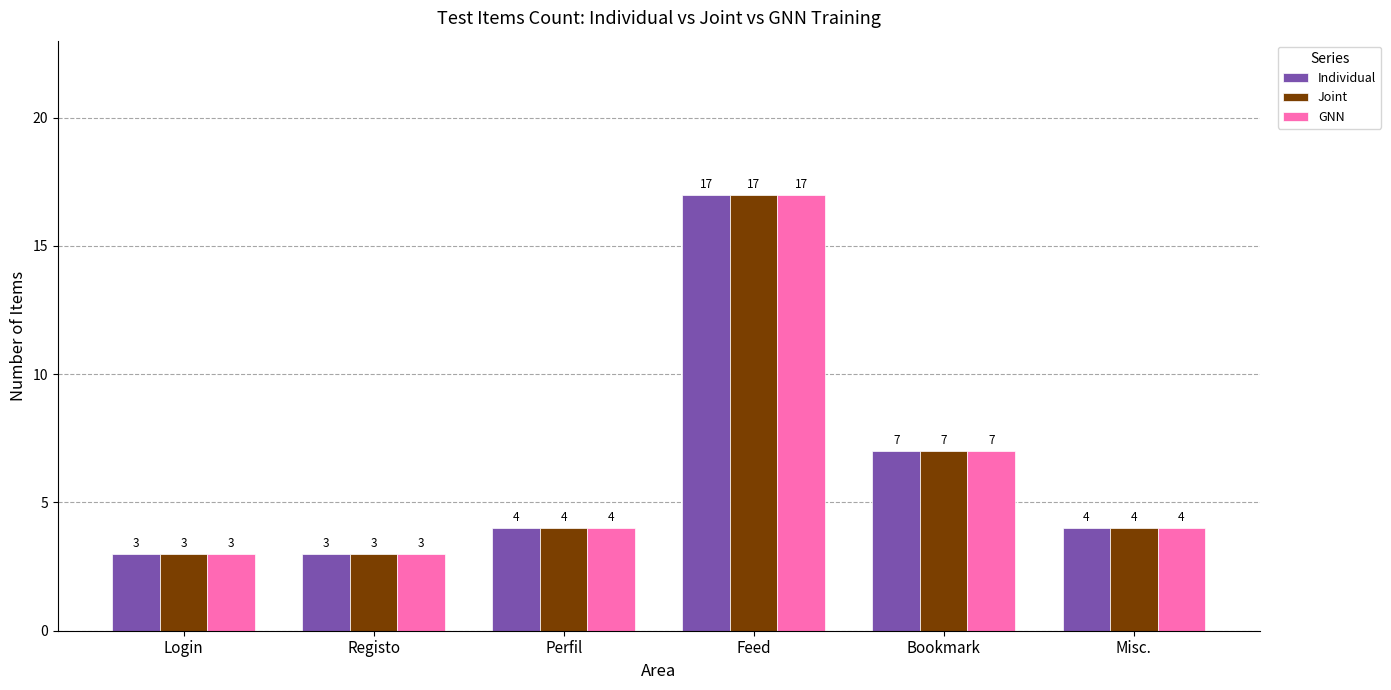

What is the label of the 5th bar from the left?

Bookmark